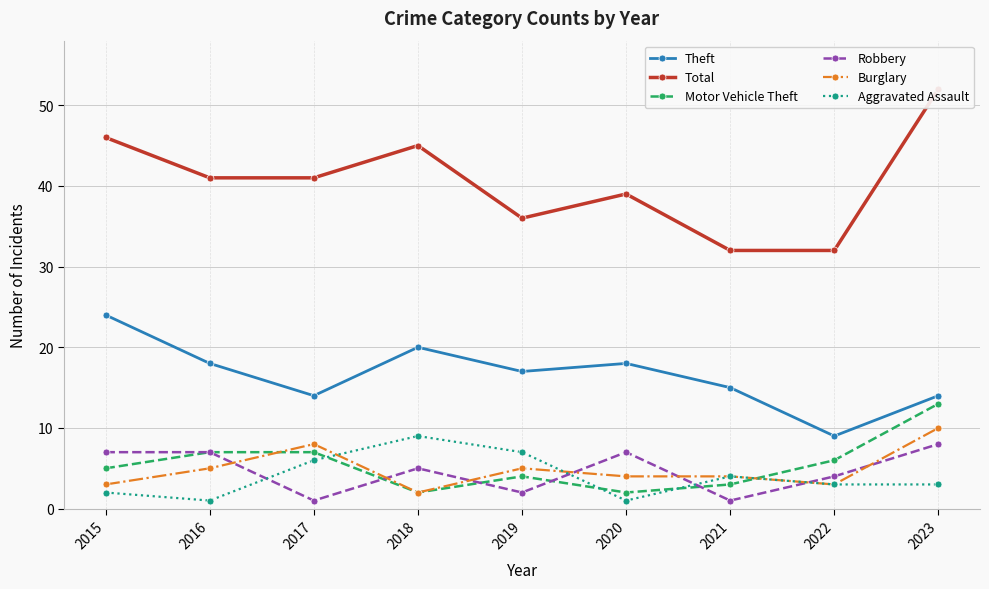

True or false: Motor Vehicle Theft has a value of 2 at 2018.

True